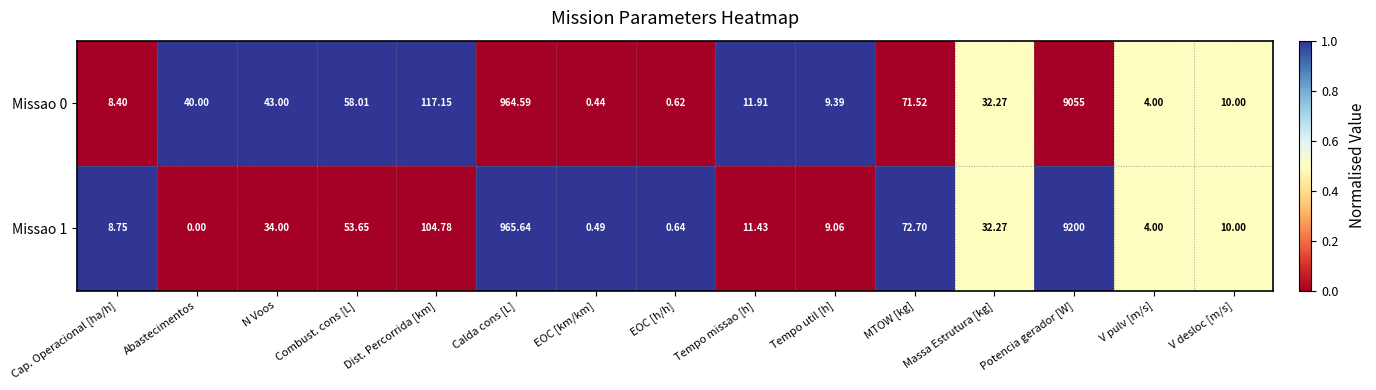

Which category has the lowest value in the Missao 0 series?

EOC [km/km]